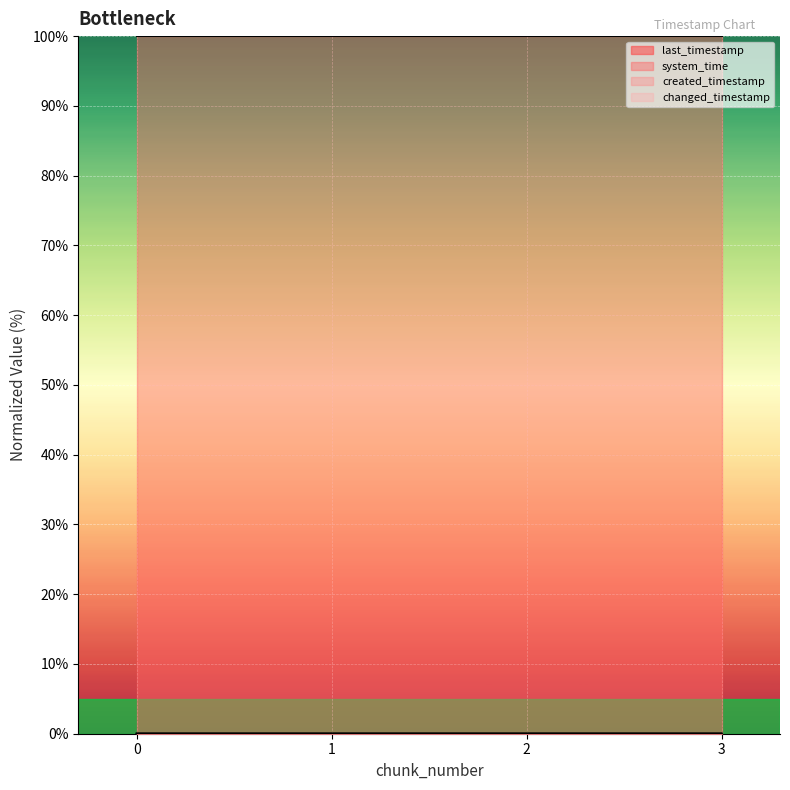

Read the system_time value at 1.

100.0